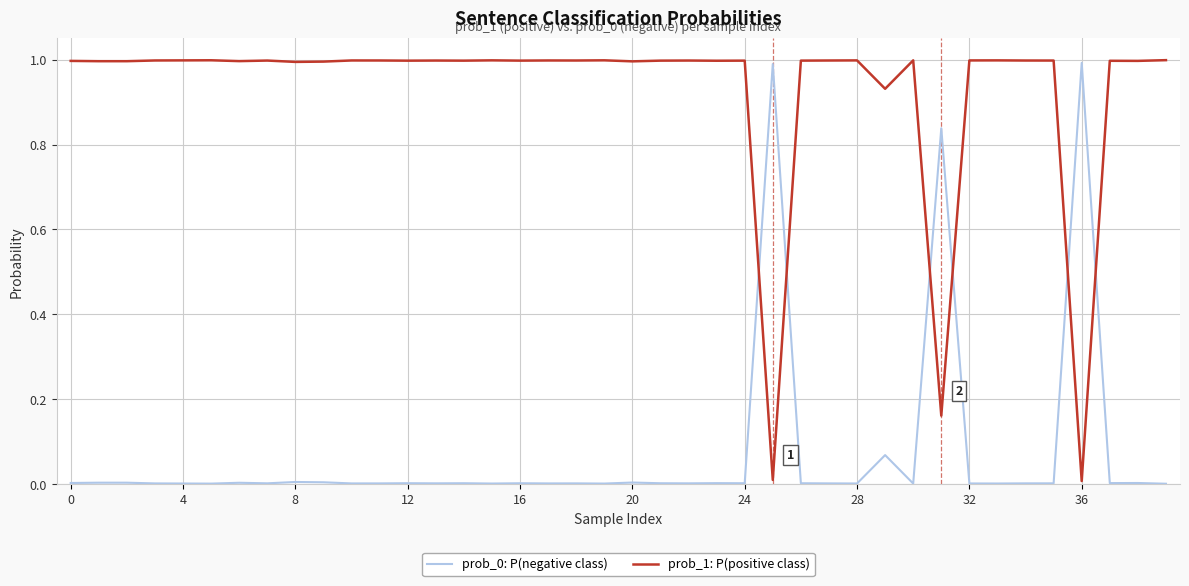

Count the number of data series in this chart.

2